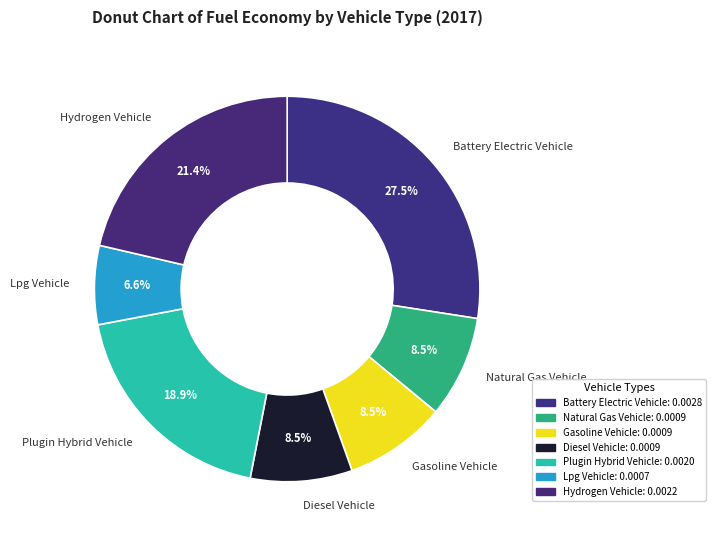

Rank the categories by value from lowest to highest.

LPG vehicle, natural gas vehicle, gasoline vehicle, diesel vehicle, plugin hybrid vehicle, hydrogen vehicle, battery electric vehicle